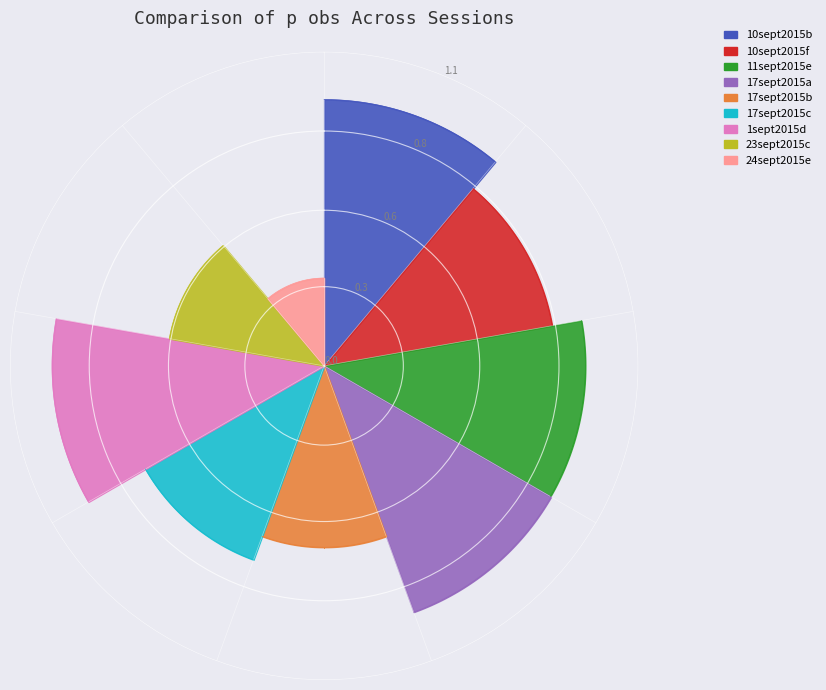

What is the change in value from 1sept2015d to 24sept2015e?

-0.7